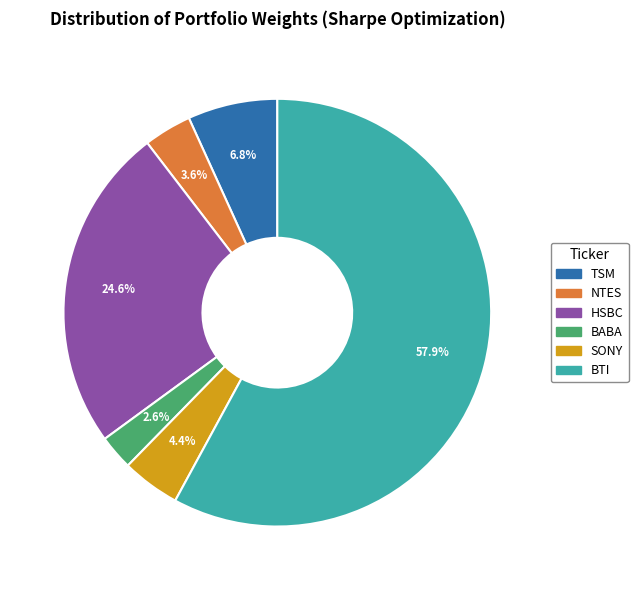

Which category has the smallest portion of the pie?

BABA